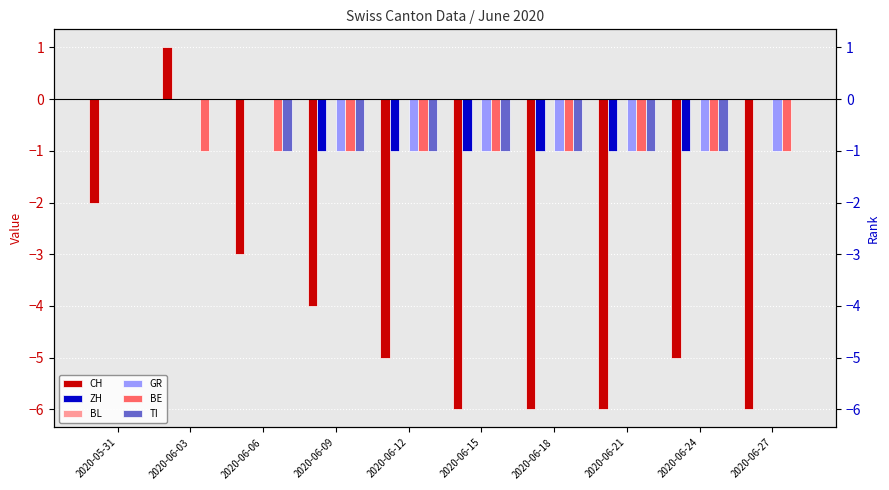

Is the value of BL at 2020-06-18 greater than the value of BE at 2020-06-09?

Yes